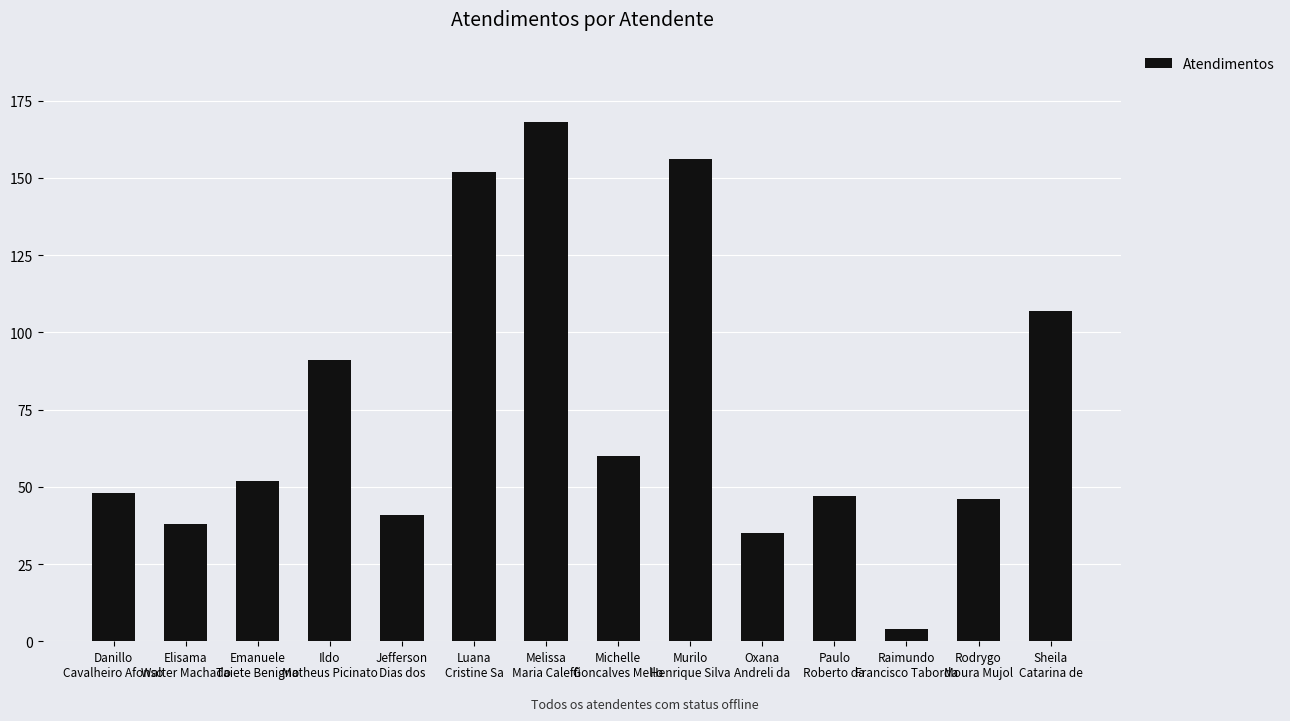

The chart shows a value of 38 at Elisama
Walter Machado. True or false?

True